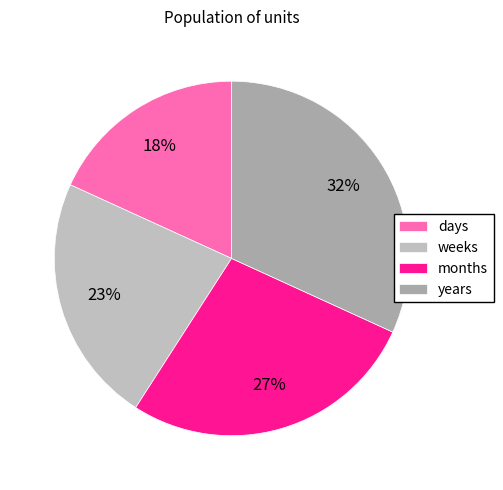

Does any single category account for the majority?

No